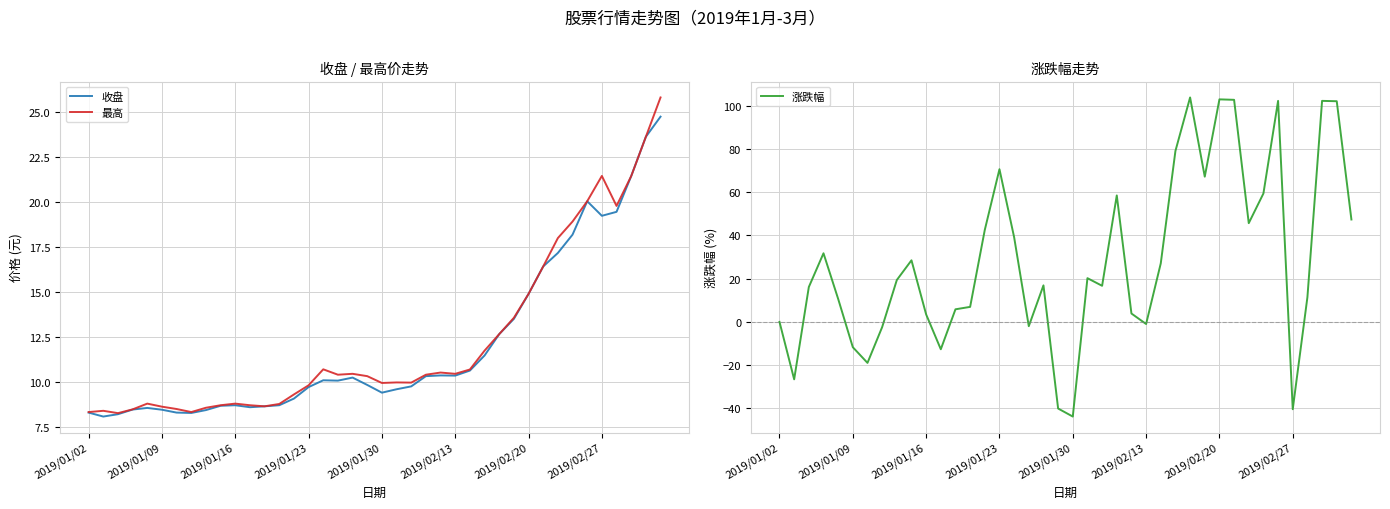

What is the greatest value displayed?

103.8